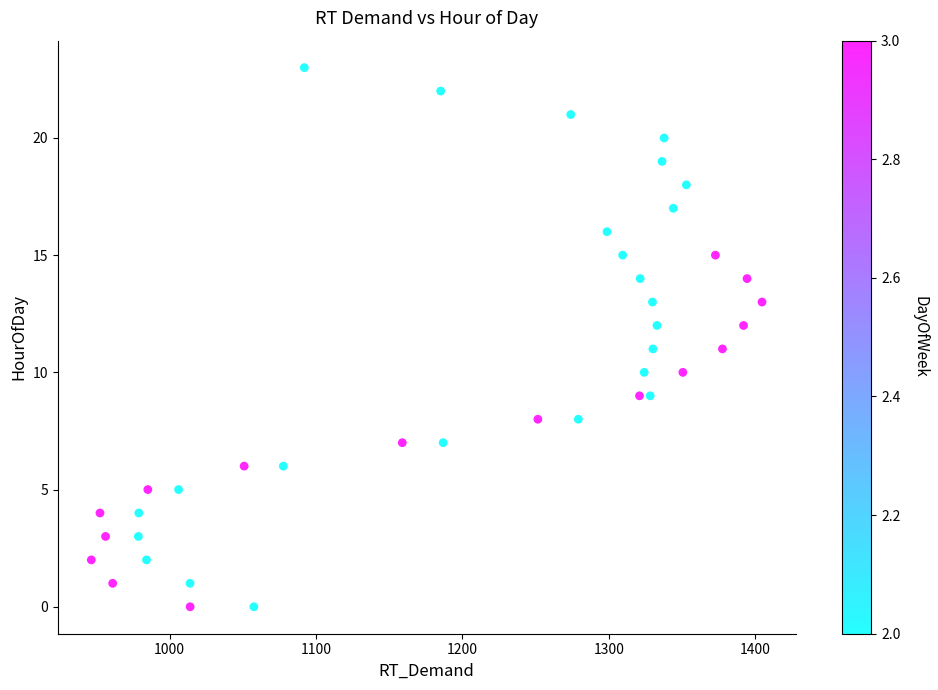

What is the range of Y values (max minus min)?

23